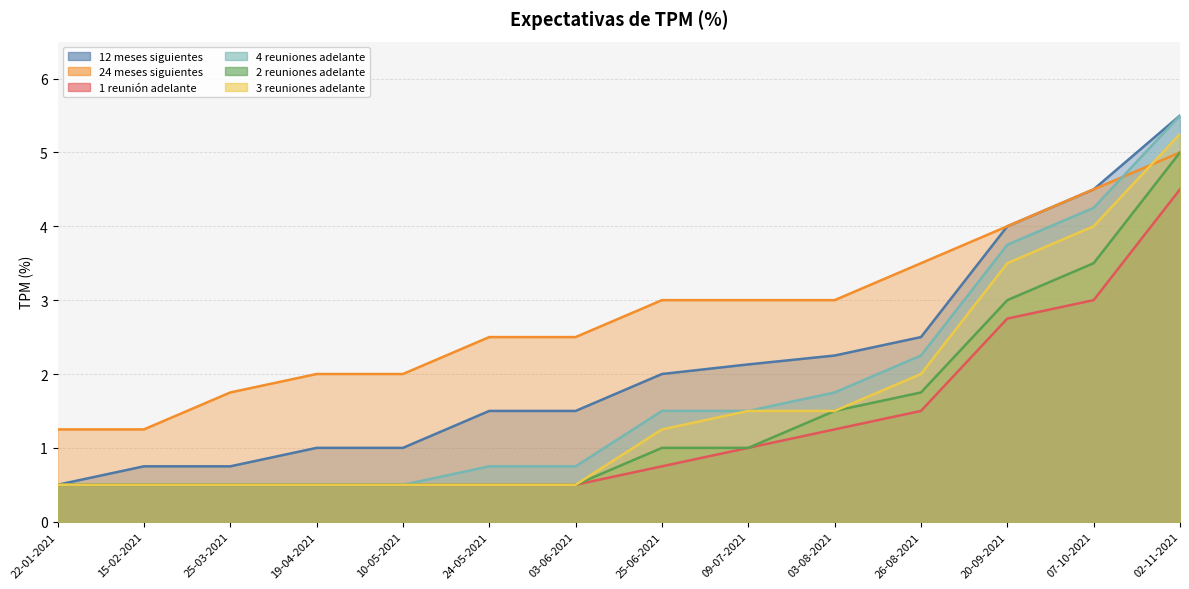

How many data points does each series have?

14